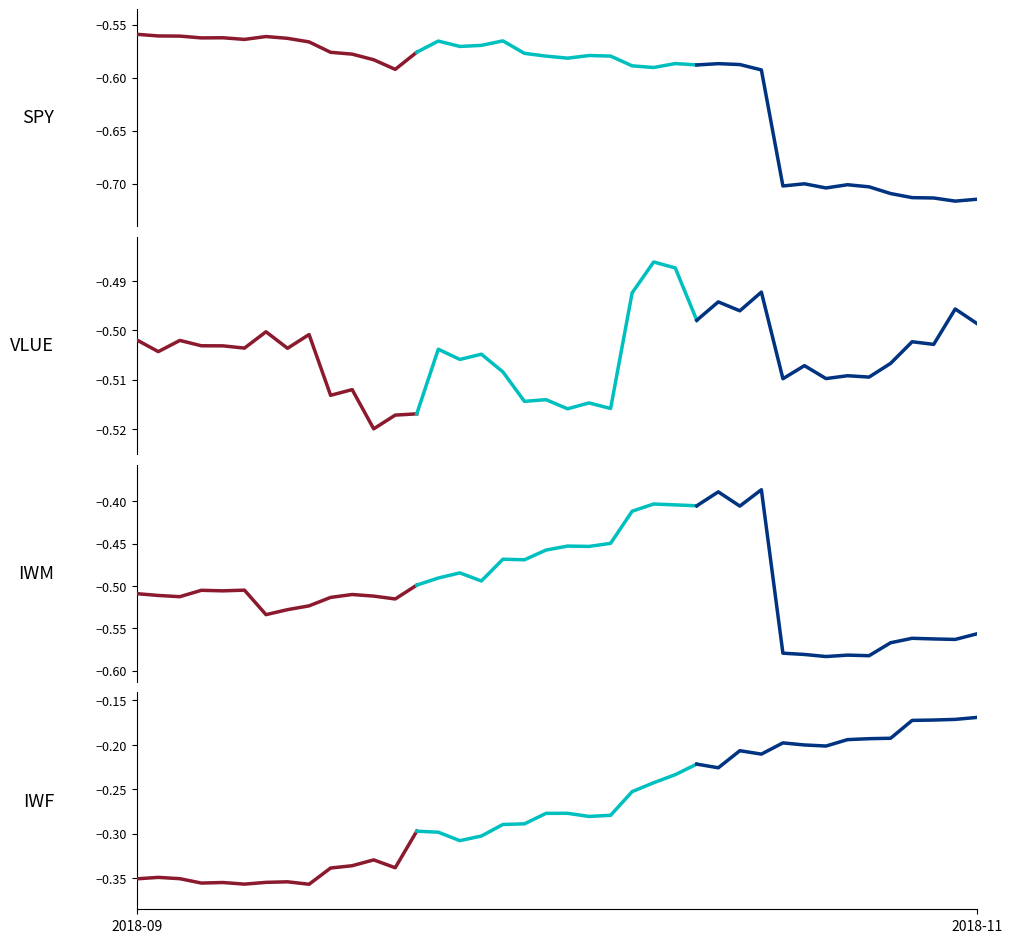

What is the sum of all IWM values?

-19.9